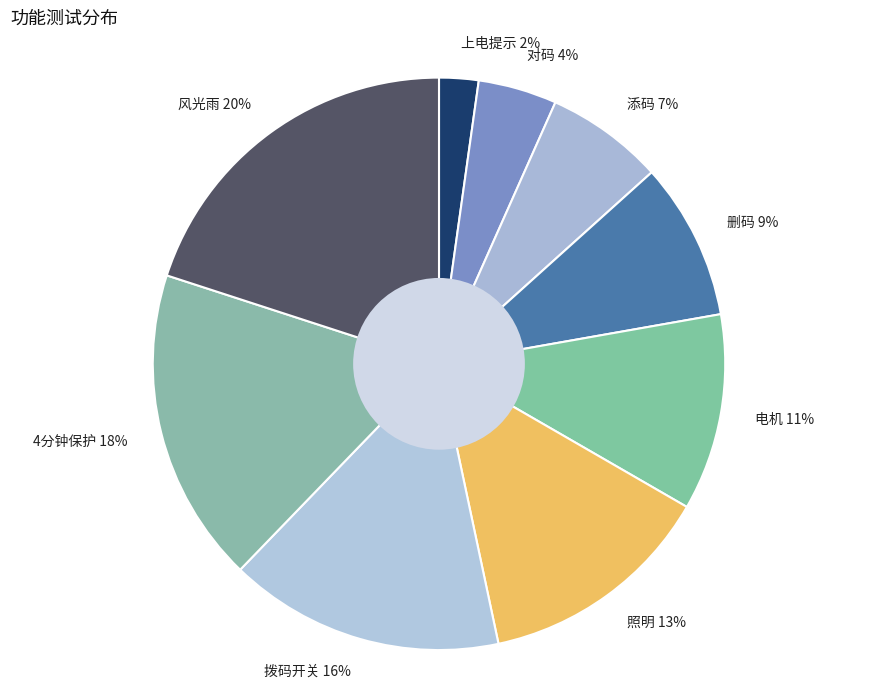

Is the sum of 上电提示 2% and 风光雨 20% greater than half?

No